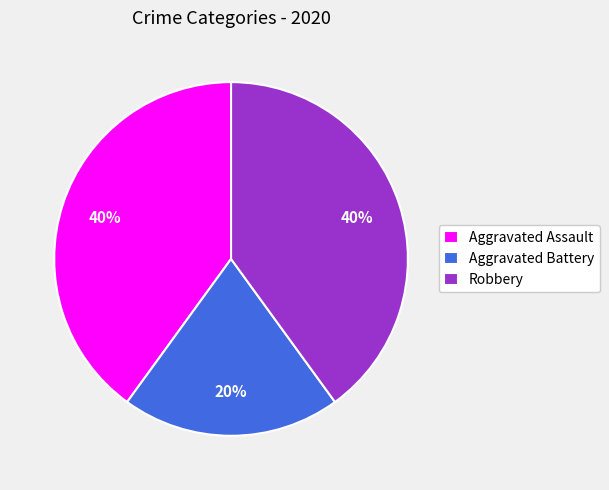

How many slices are in this pie chart?

3